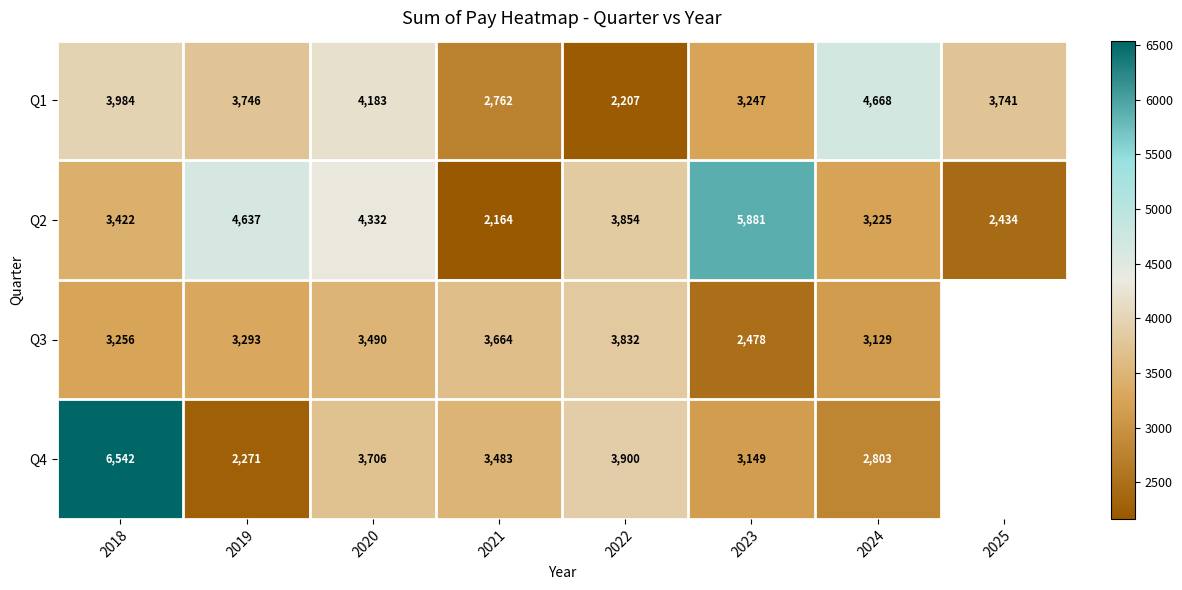

True or false: Q2 has a value of 3224.6 at 2024.

True